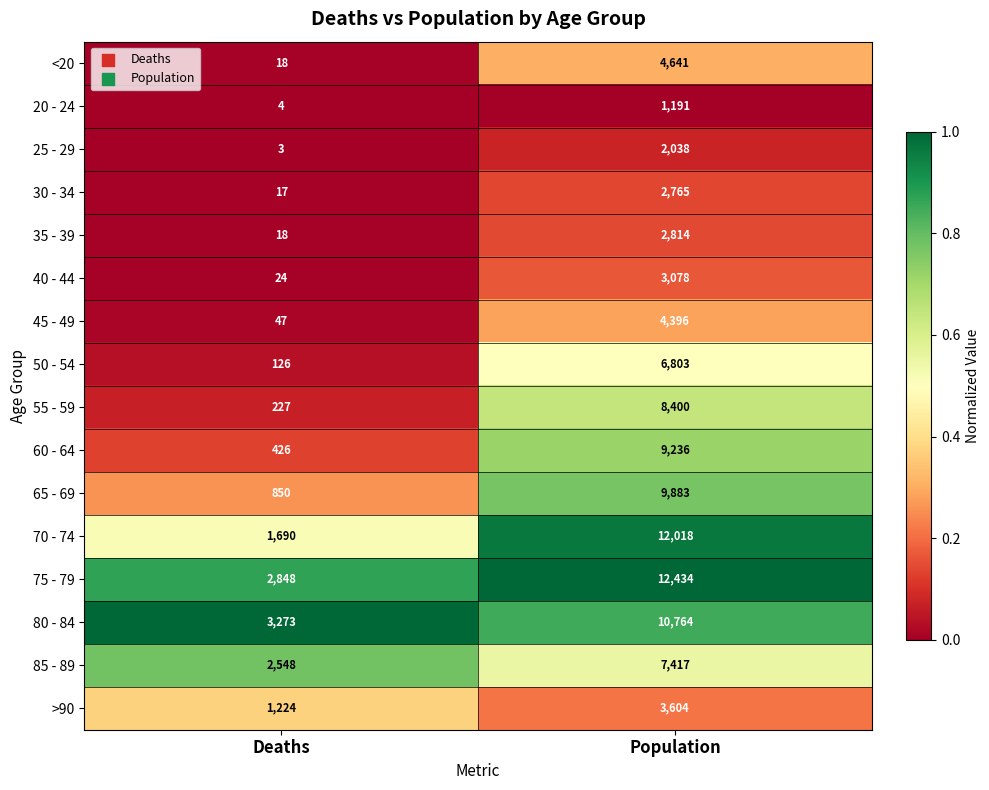

Which label corresponds to the smallest value in the chart?

Deaths